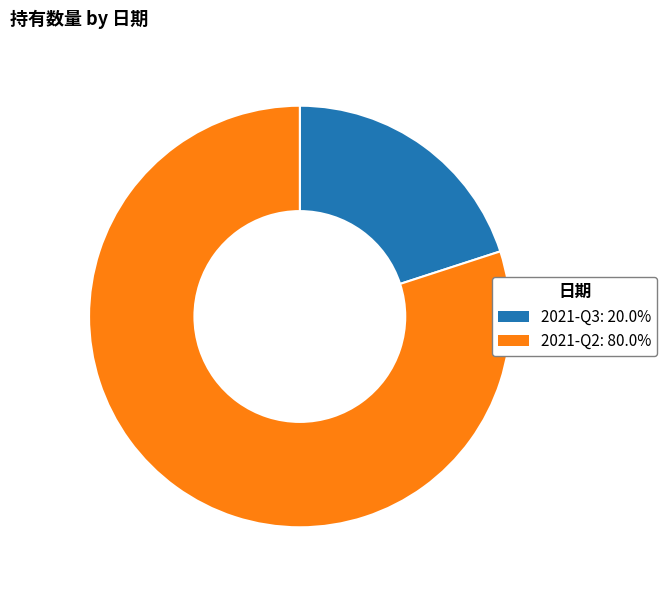

What is the smallest slice in the pie chart?

2021-Q3